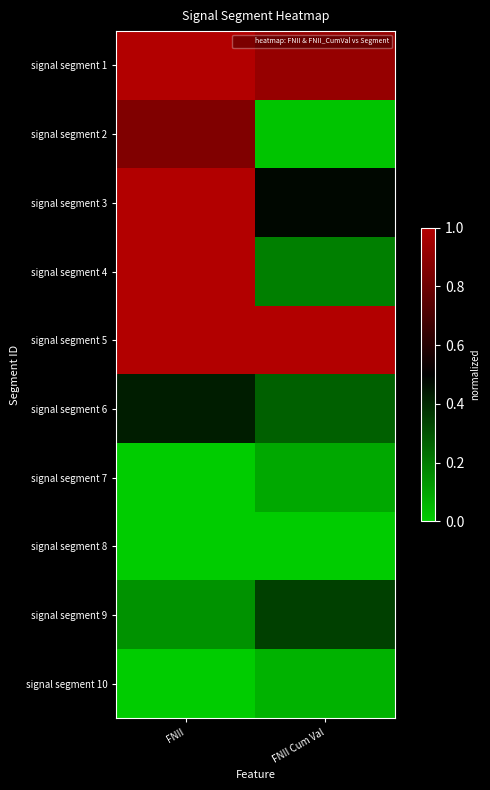

What is the total value across all series at FNII?

5.4